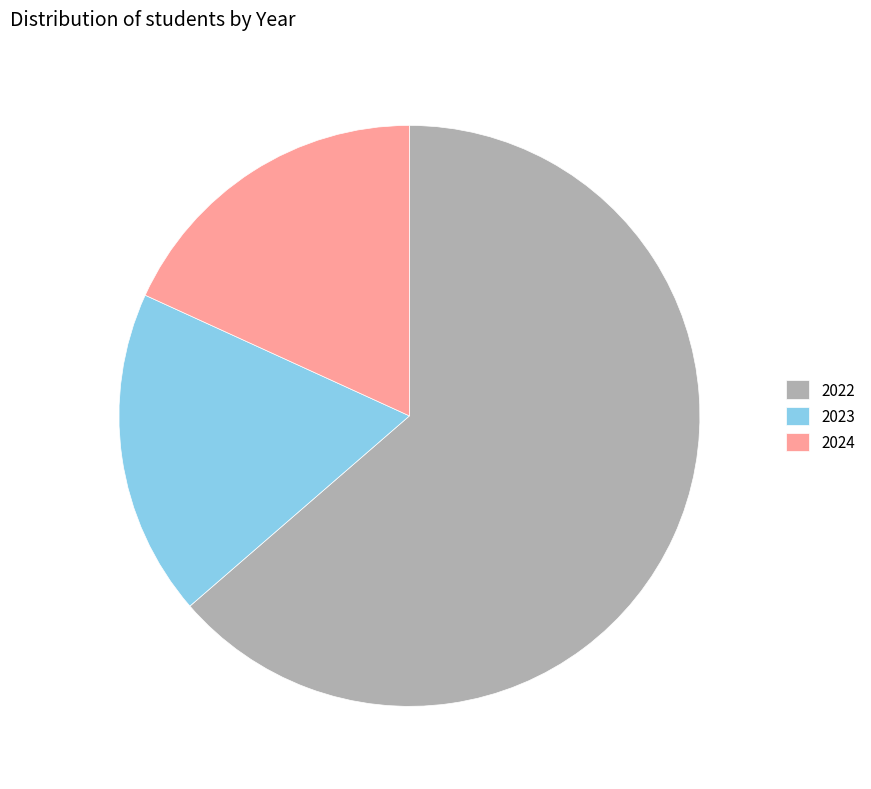

Is there any slice that represents more than half of the pie?

Yes